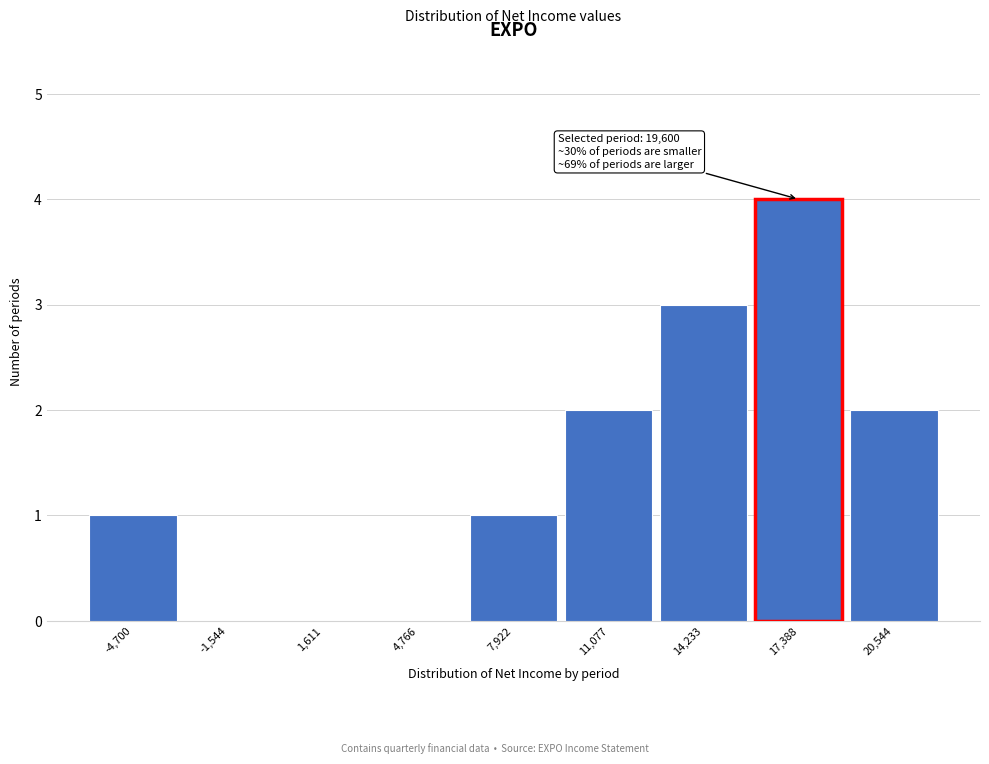

Reading right to left, what are all the values shown in this chart?

20,544=2	17,388=4	14,233=3	11,077=2	7,922=1	4,766=0	1,611=0	-1,544=0	-4,700=1